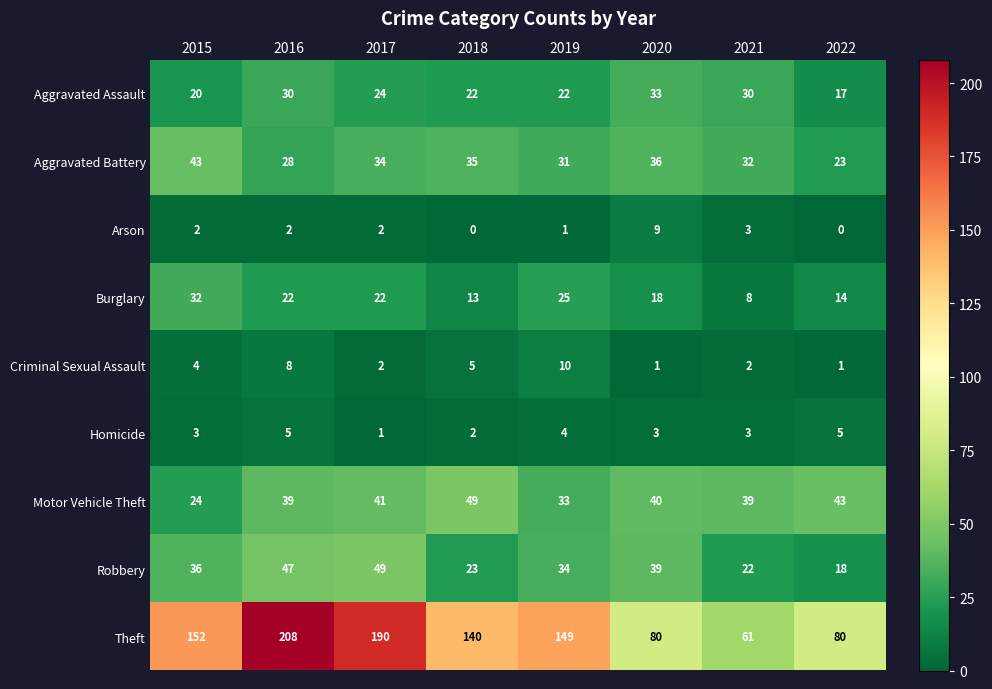

List the labels in order of Robbery value, smallest first.

2022, 2021, 2018, 2019, 2015, 2020, 2016, 2017